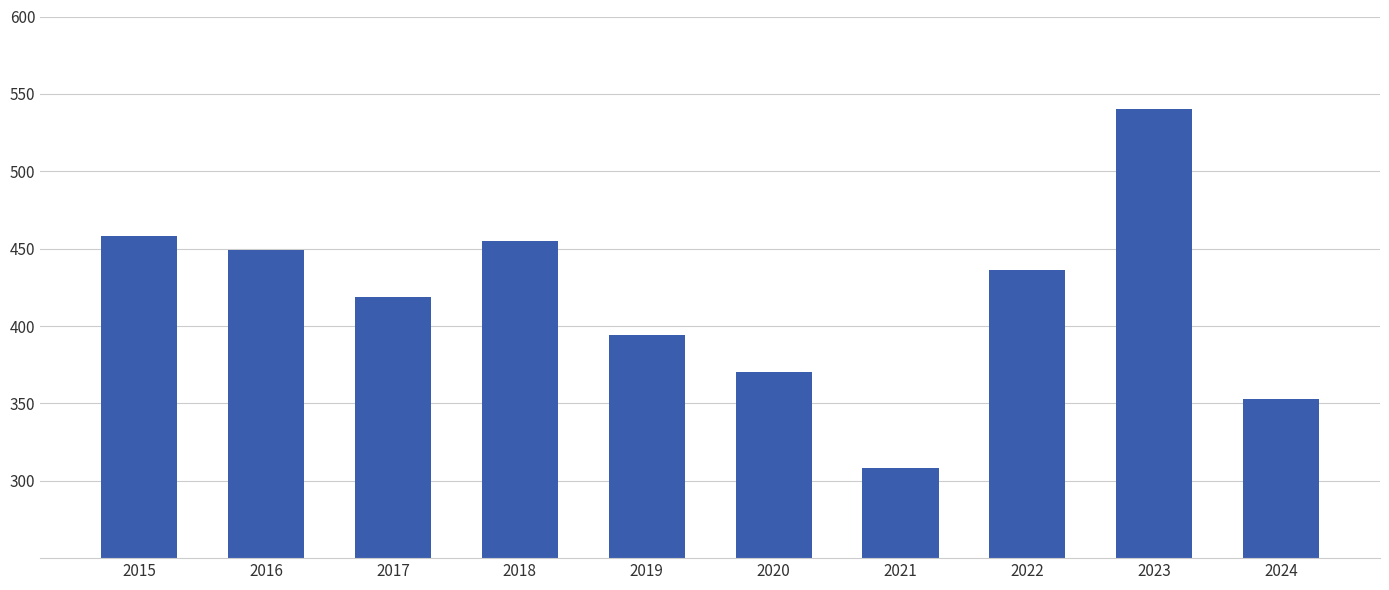

What is the value of the 9th bar from the left?

540